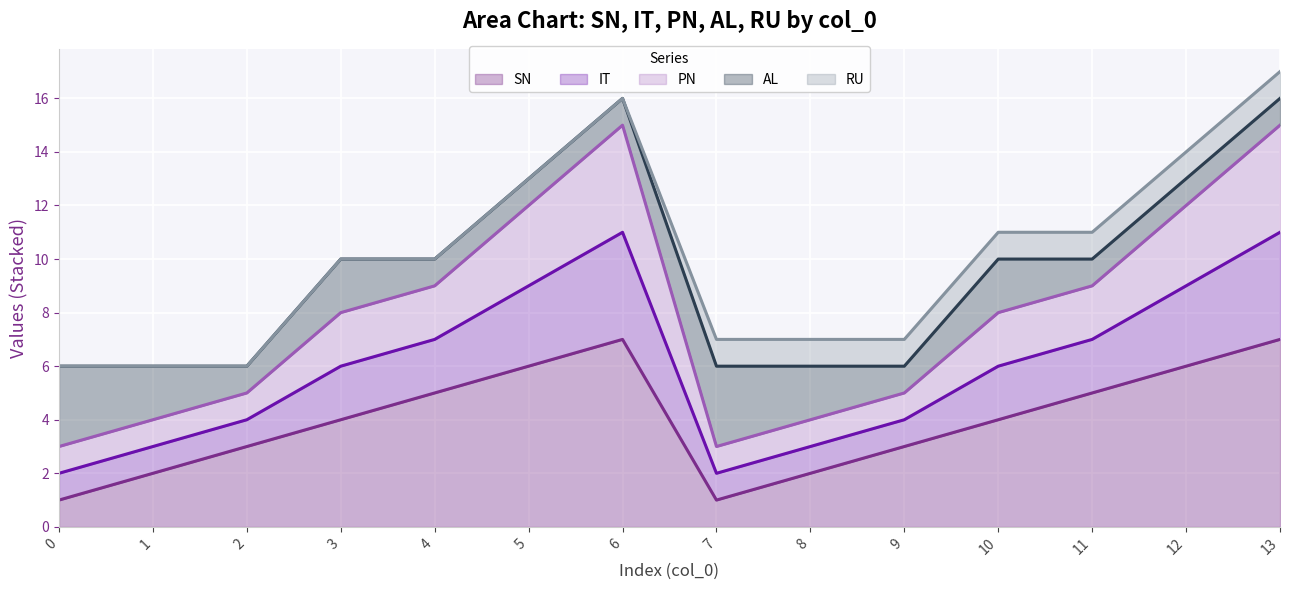

The value of SN at 12 is 3. True or false?

False